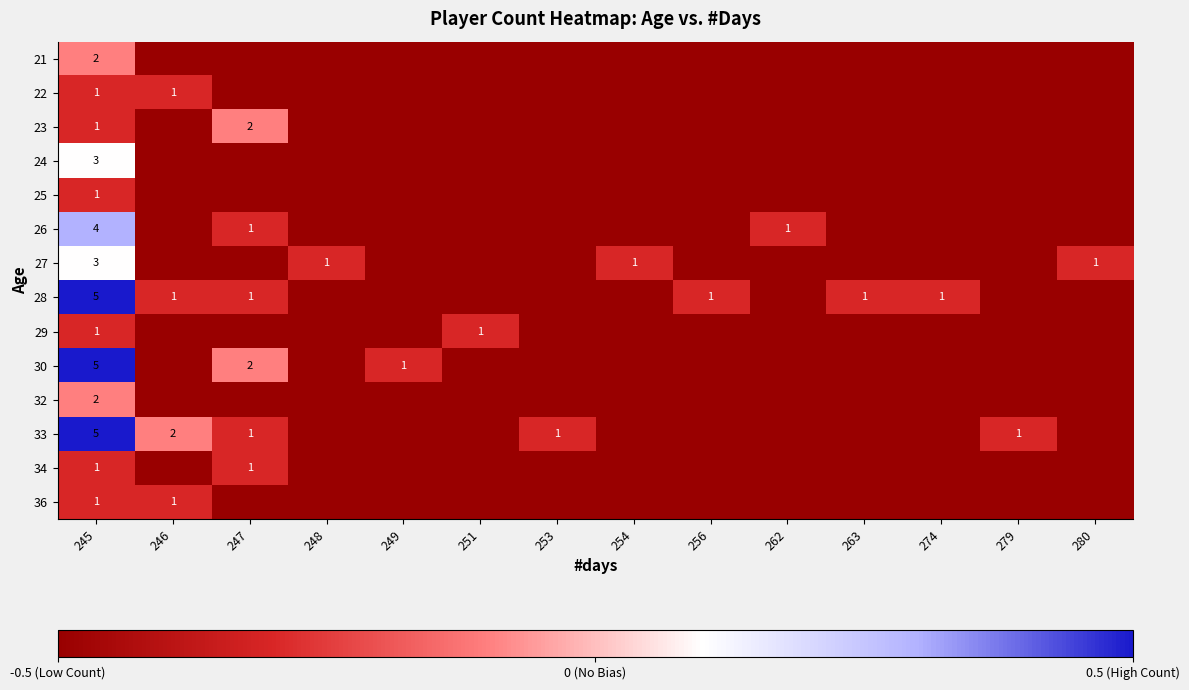

True or false: 34 has a value of -0.1 at 247.

False